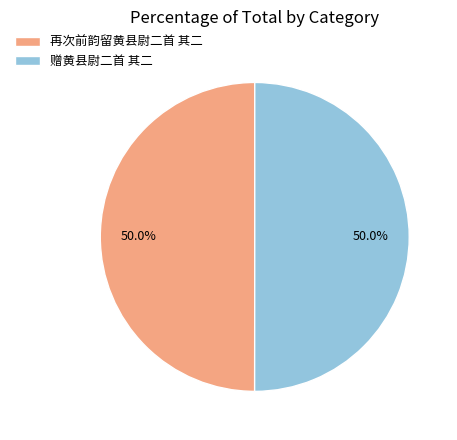

Combined, do 再次前韵留黄县尉二首 其二 and 赠黄县尉二首 其二 account for over 50%?

Yes